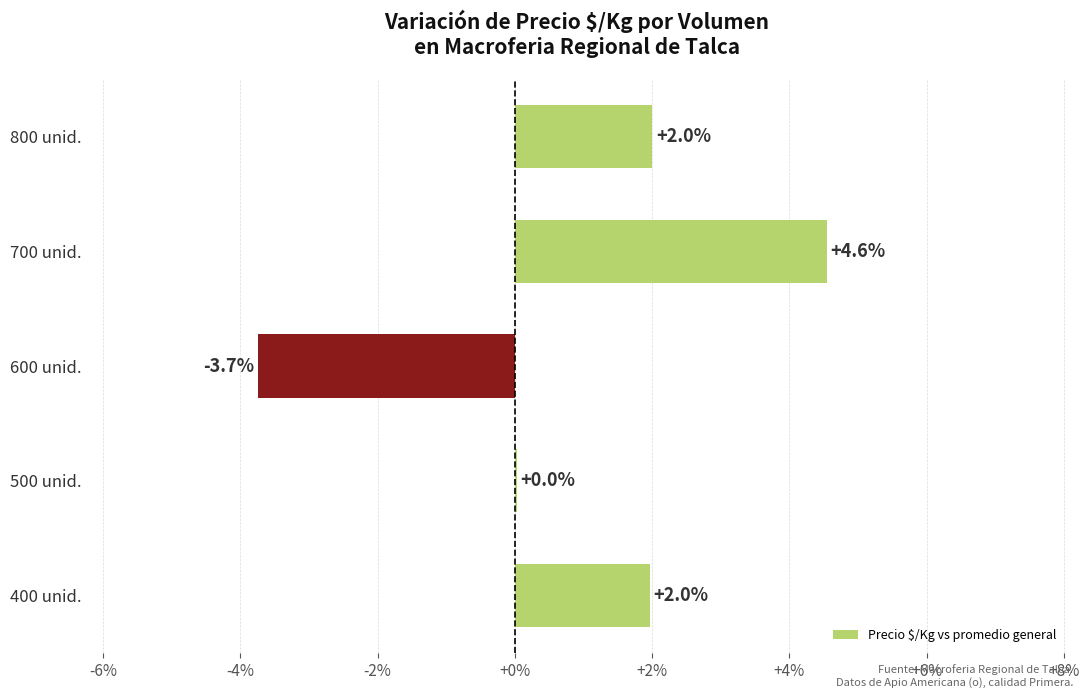

The value at 800 unid. is 2.0. True or false?

True